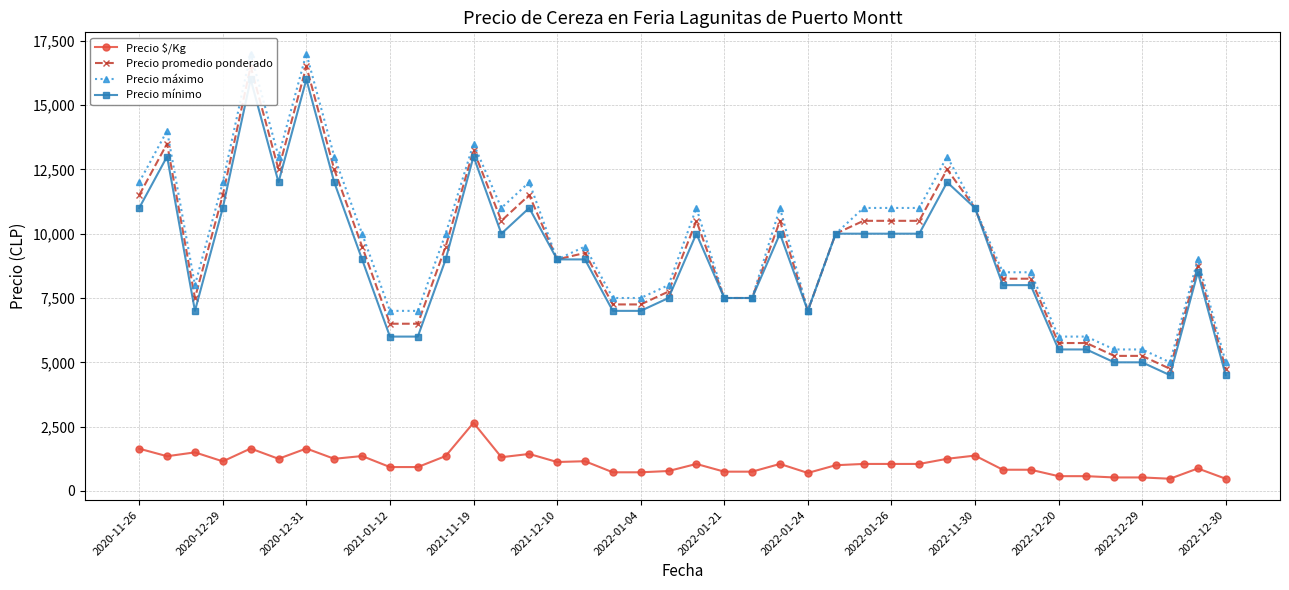

How many series are shown in this chart?

4